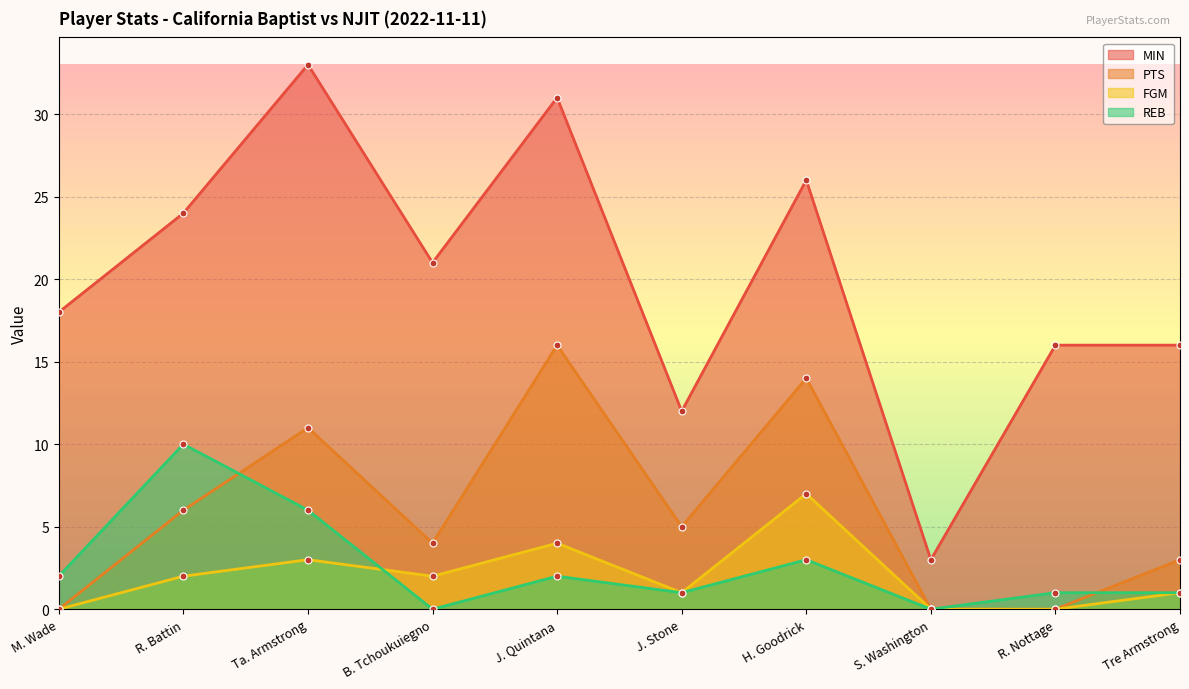

How many interior local valleys does the REB series have?

3